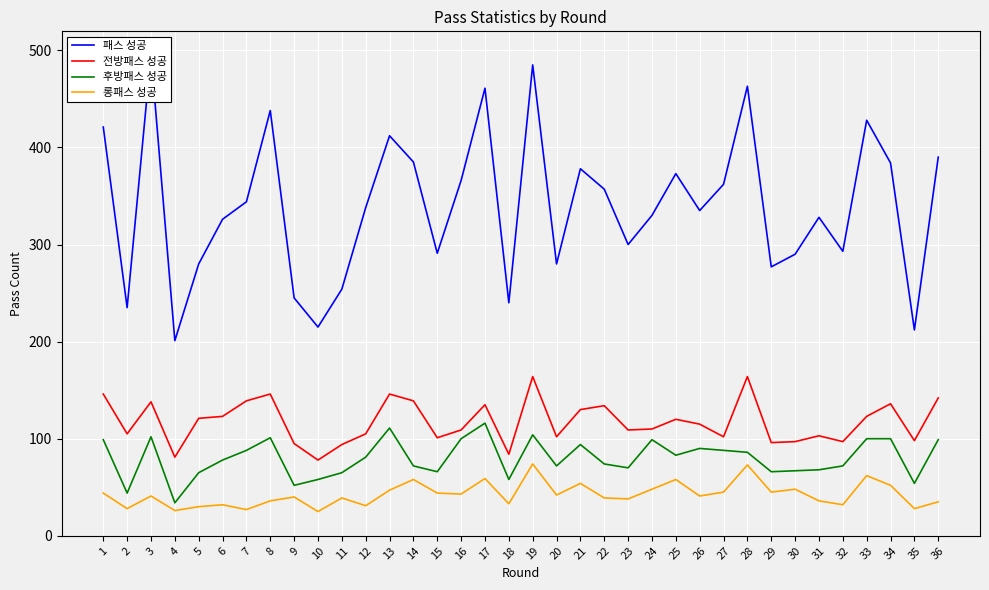

What is the spread (max minus min) of values at 2?

207